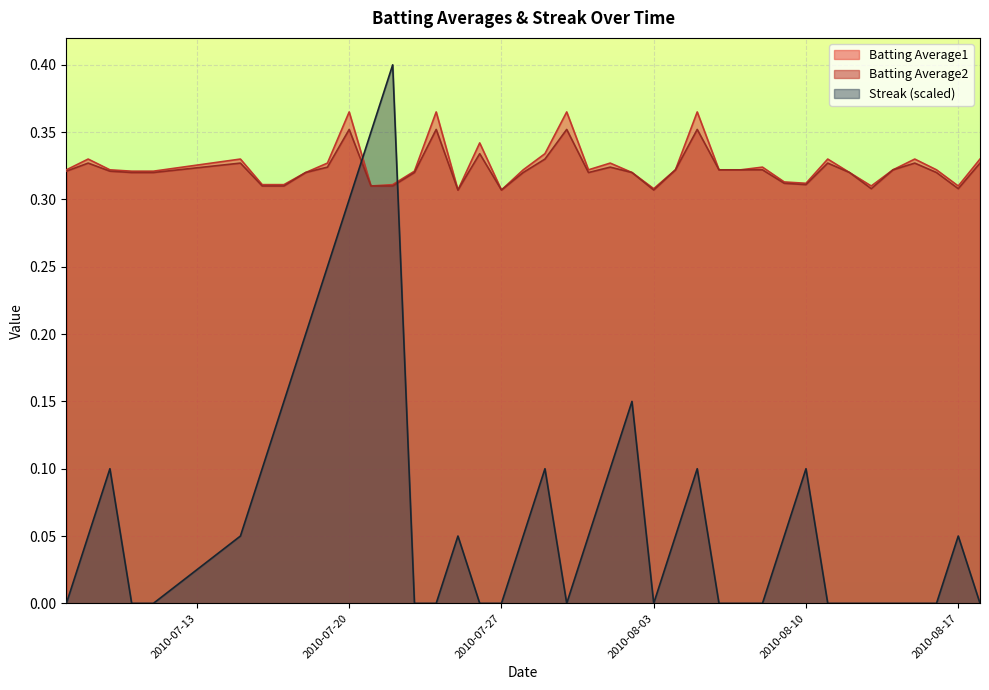

The value of Batting Average2 at 2010-07-20 is 0.6. True or false?

False